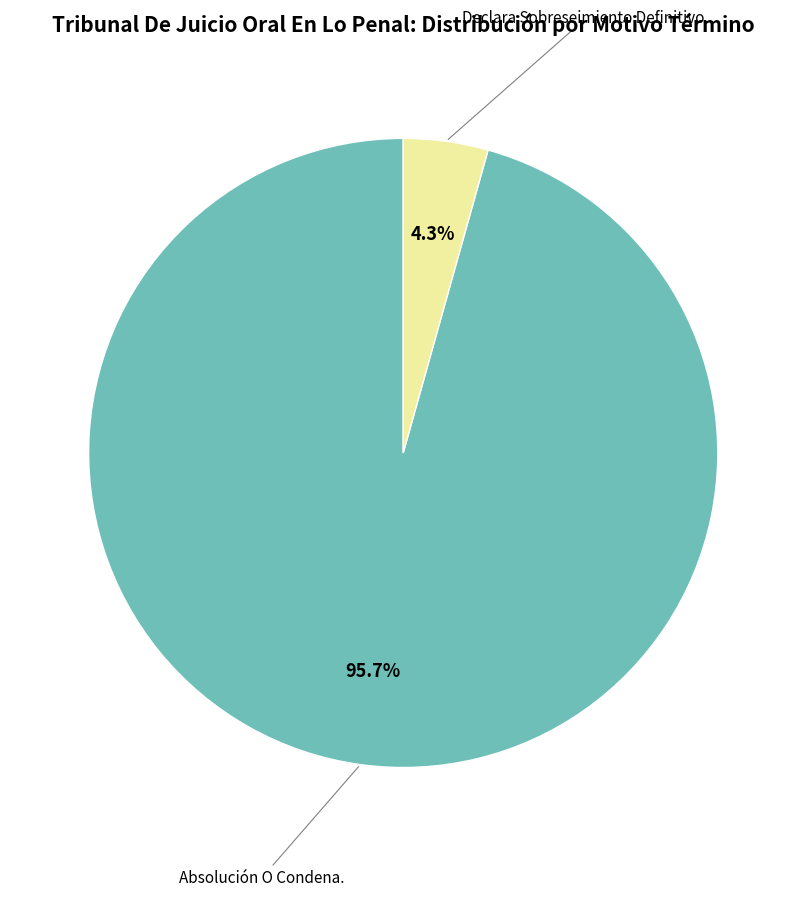

How many slices are in this pie chart?

2